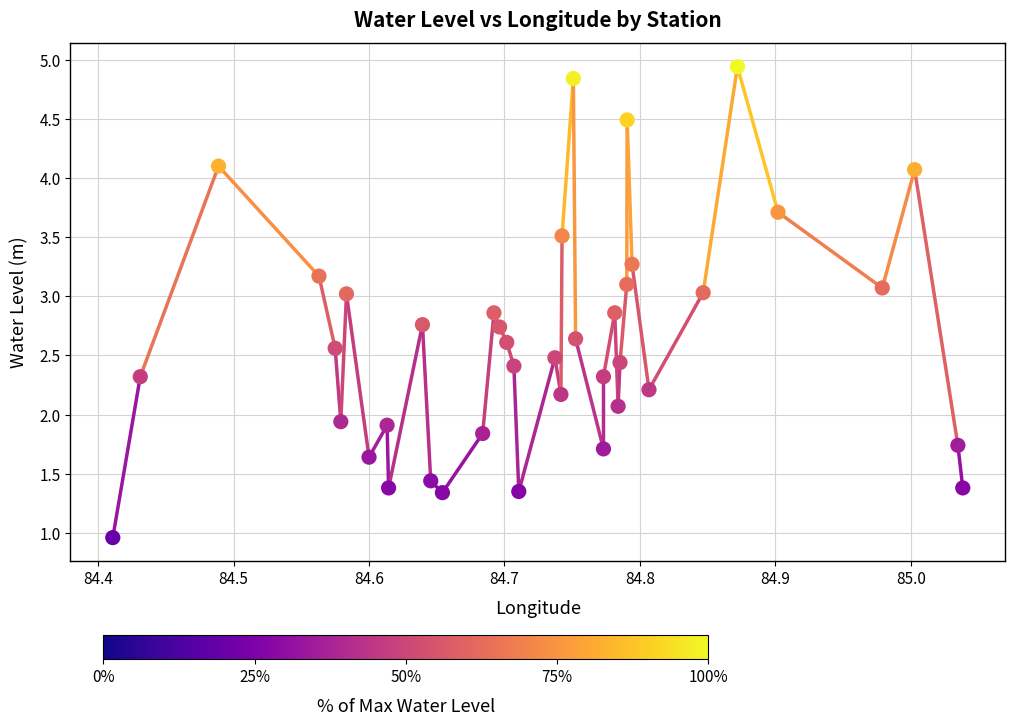

What is the range of X values (max minus min)?

0.6